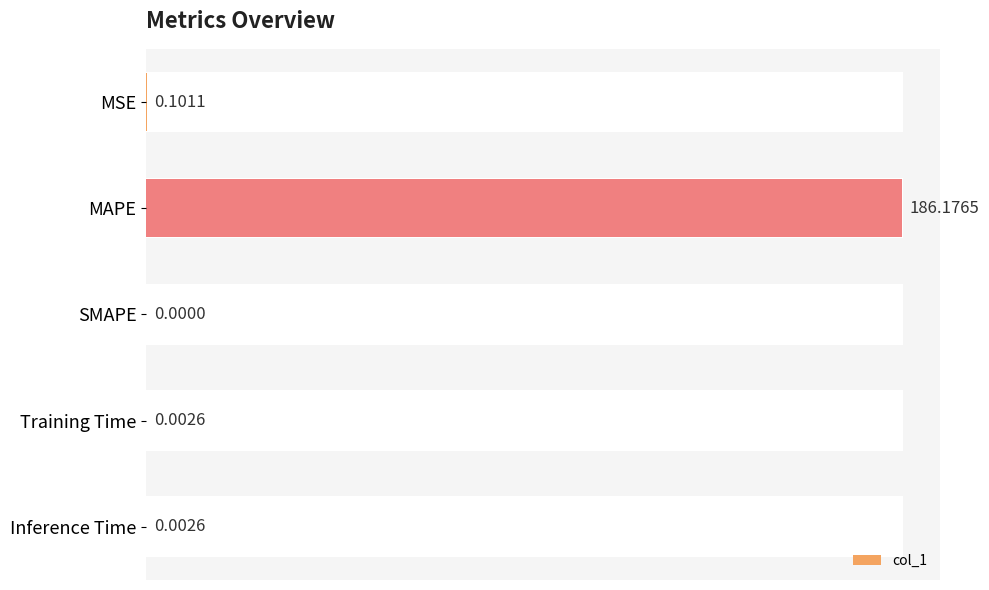

Are the bars grouped side by side (vs. stacked)?

No